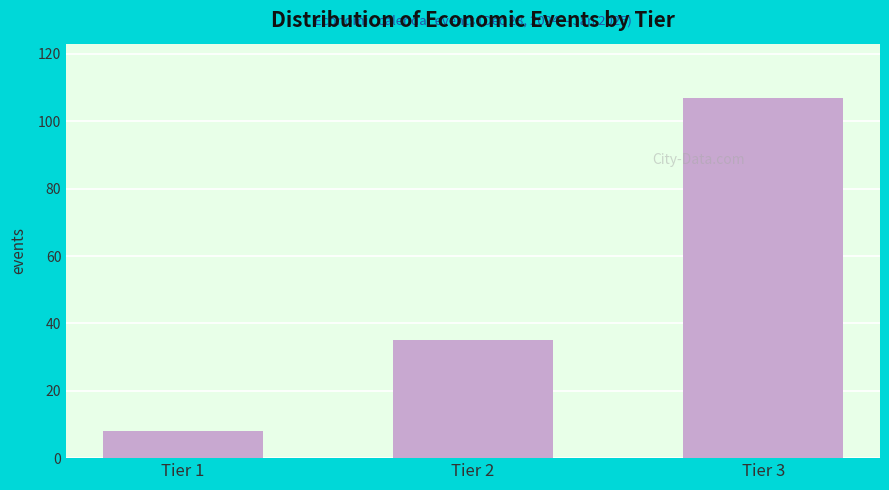

Reading left to right, what are all the values shown in this chart?

Tier 1=8	Tier 2=35	Tier 3=107